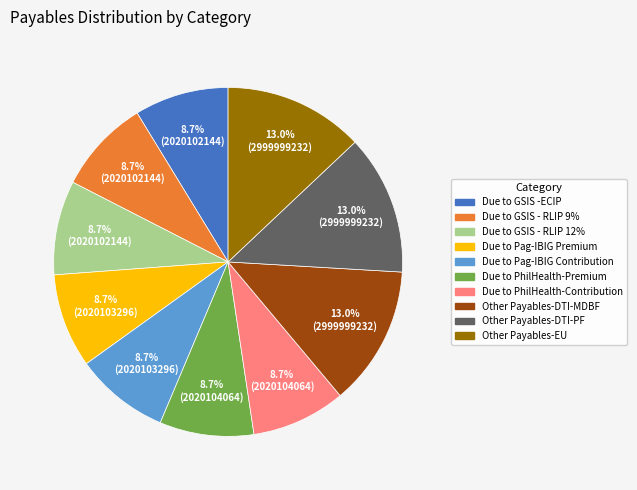

What is the ratio of the value at Due to Pag-IBIG Premium to the value at Due to GSIS -ECIP?

1.0